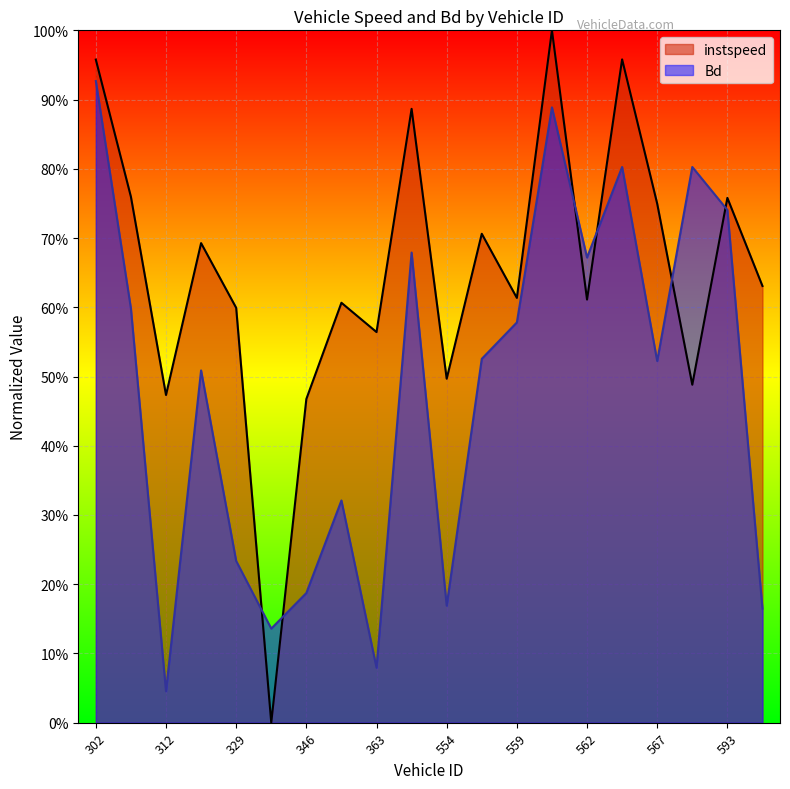

Between 555 and 564, which series saw the biggest shift?

Bd